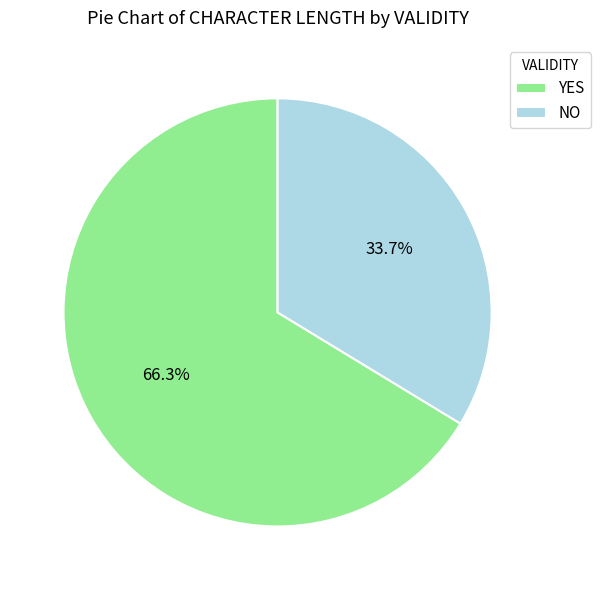

Rank the categories by value from lowest to highest.

NO, YES